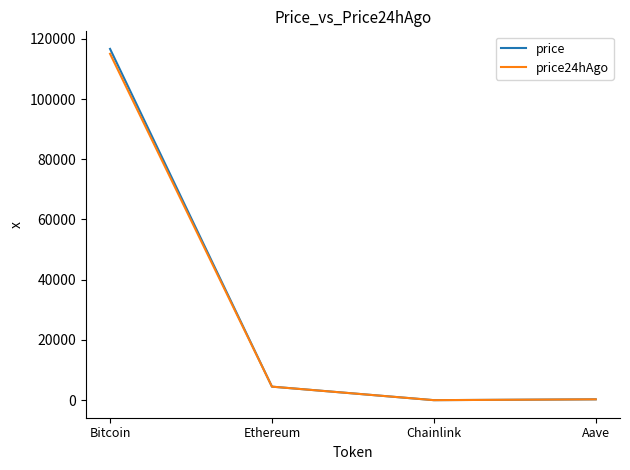

Which series has the largest range (max minus min)?

price